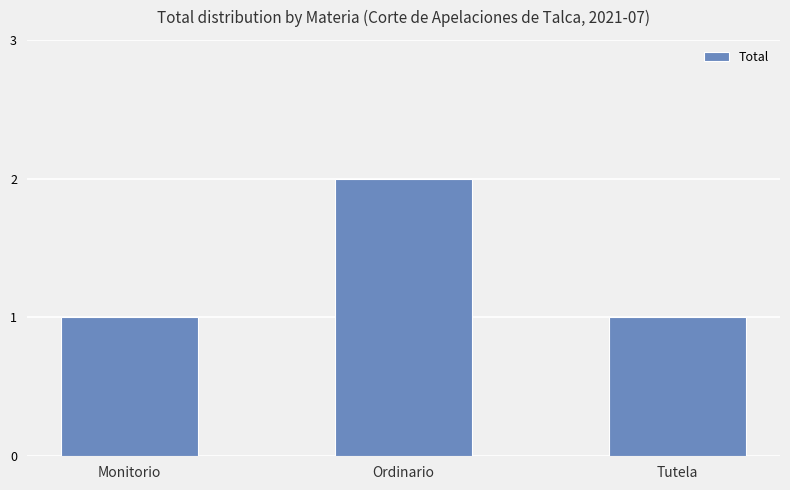

The value at Tutela is 2. True or false?

False